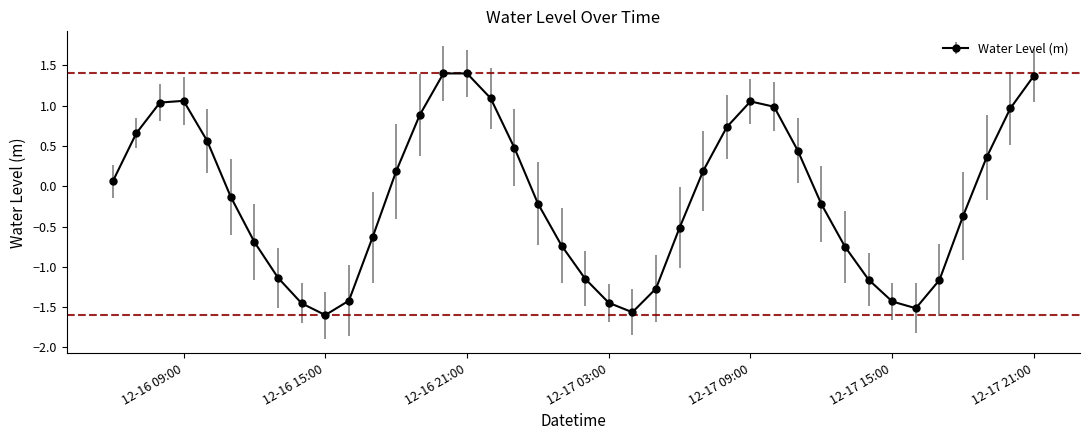

What is the greatest value displayed?

1.4